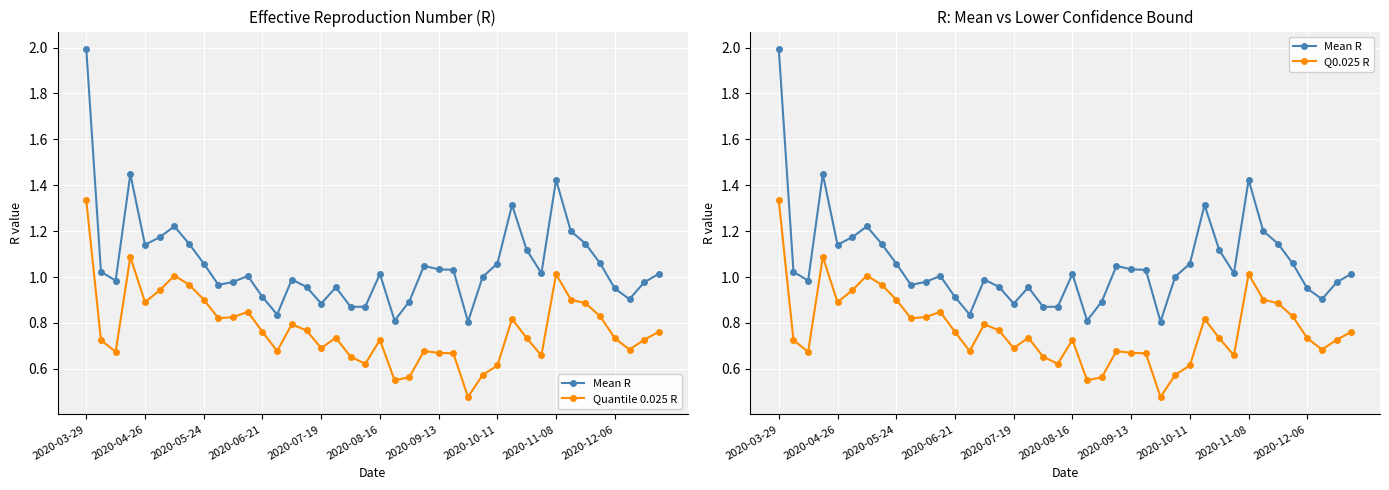

Where is Quantile 0.025 R nearest to the value 0?

26